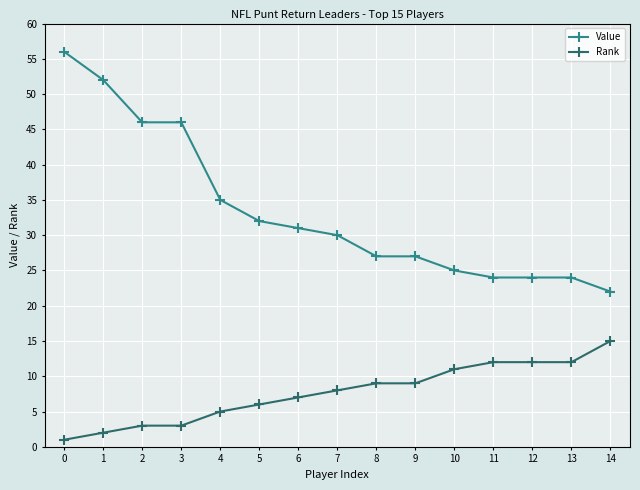

How many lines are shown in the chart?

2